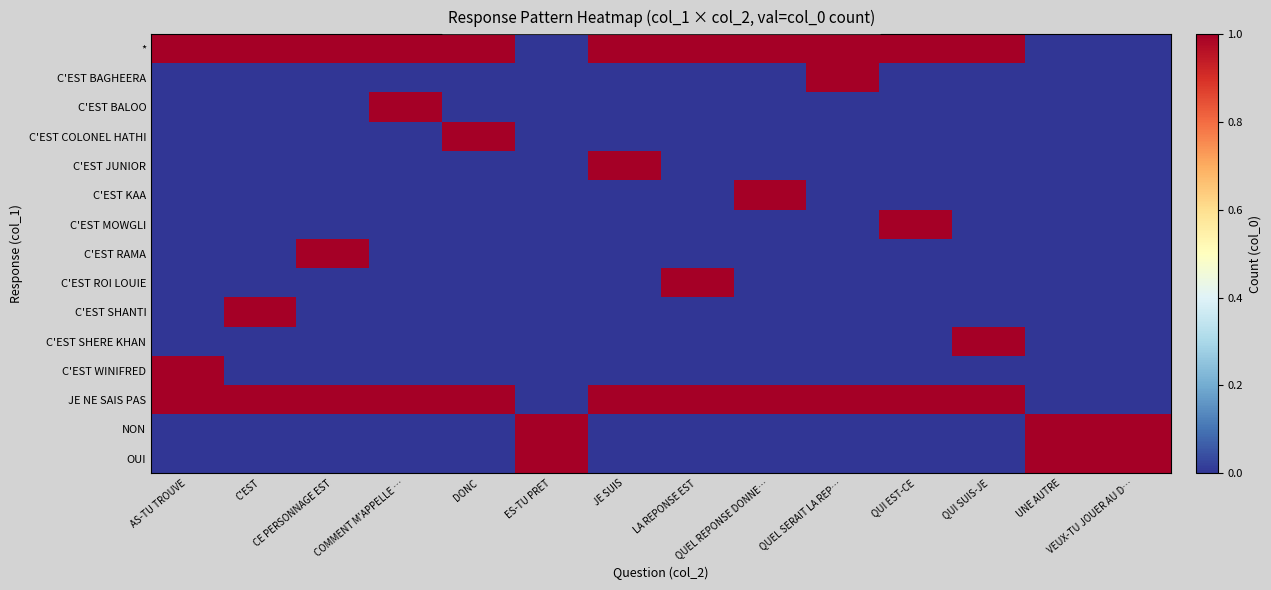

At how many categories does at least one series exceed 0?

14